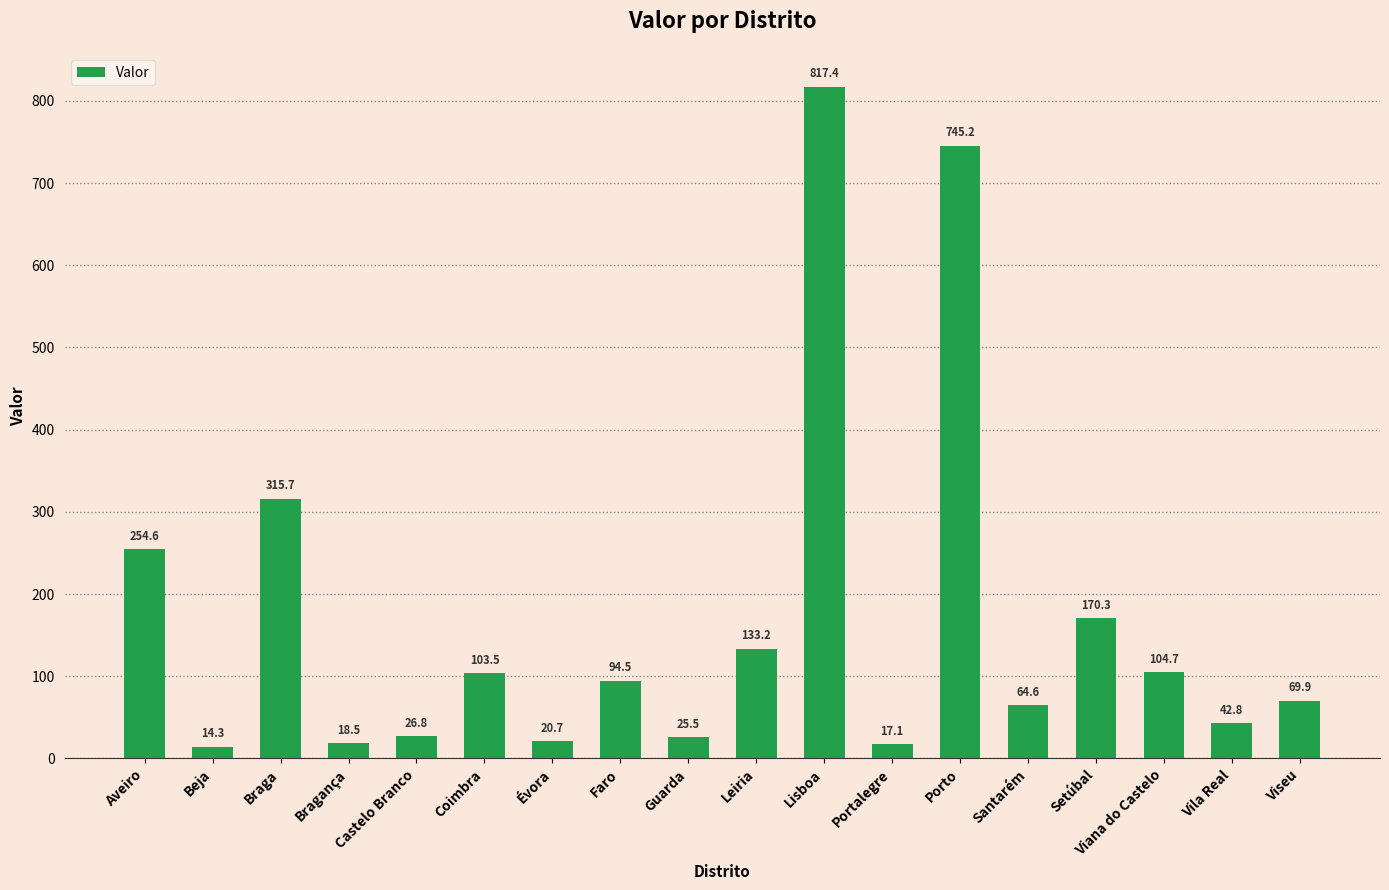

What is the label of the 7th bar from the left?

Évora